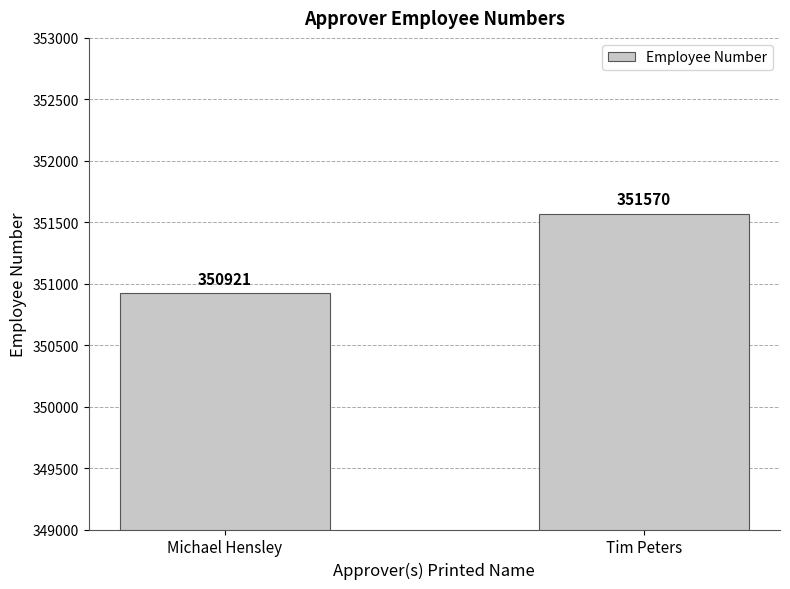

What is the difference between the values at Tim Peters and Michael Hensley?

649